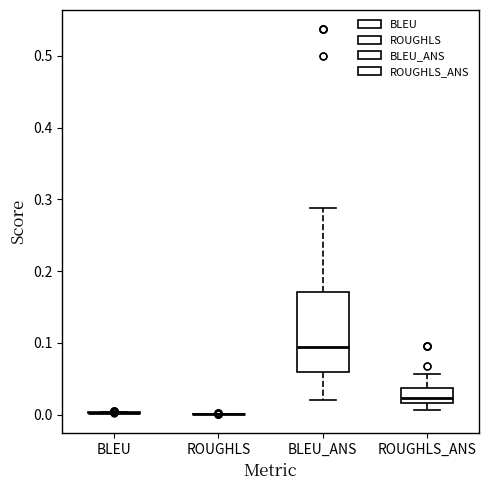

Reading left to right, read every box against the y-axis: the position of its median line, the range the box covers, and the ends of its whiskers. The values are not printed on the chart, so give them approximately, as read against the axis.

BLEU: box collapsed to a line at 0.00, whiskers 0.00 to 0.00
ROUGHLS: box collapsed to a line at 0.00, whiskers 0.00 to 0.00
BLEU_ANS: median 0.09, box 0.06 to 0.17, whiskers 0.02 to 0.29
ROUGHLS_ANS: median 0.02 (just above the box's lower edge), box 0.02 to 0.04, whiskers 0.01 to 0.06